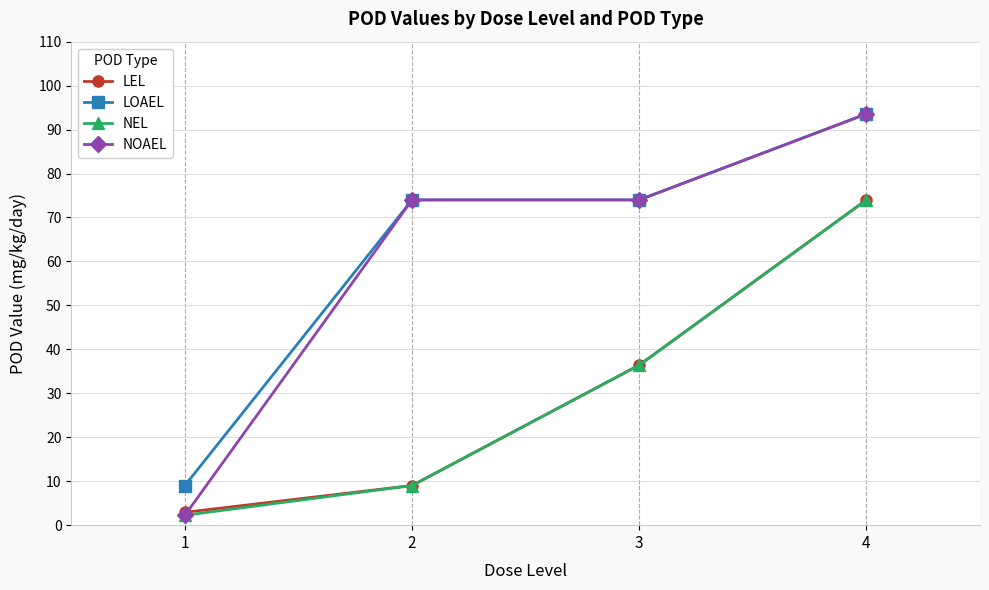

What is the sum of all LOAEL values?

250.6